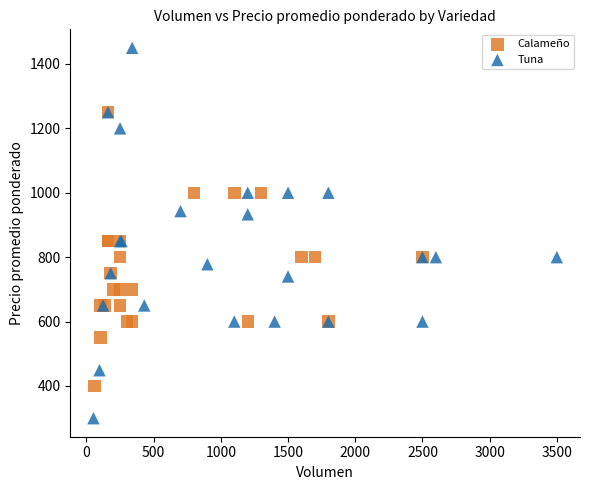

Which series reaches the minimum Y coordinate?

Tuna